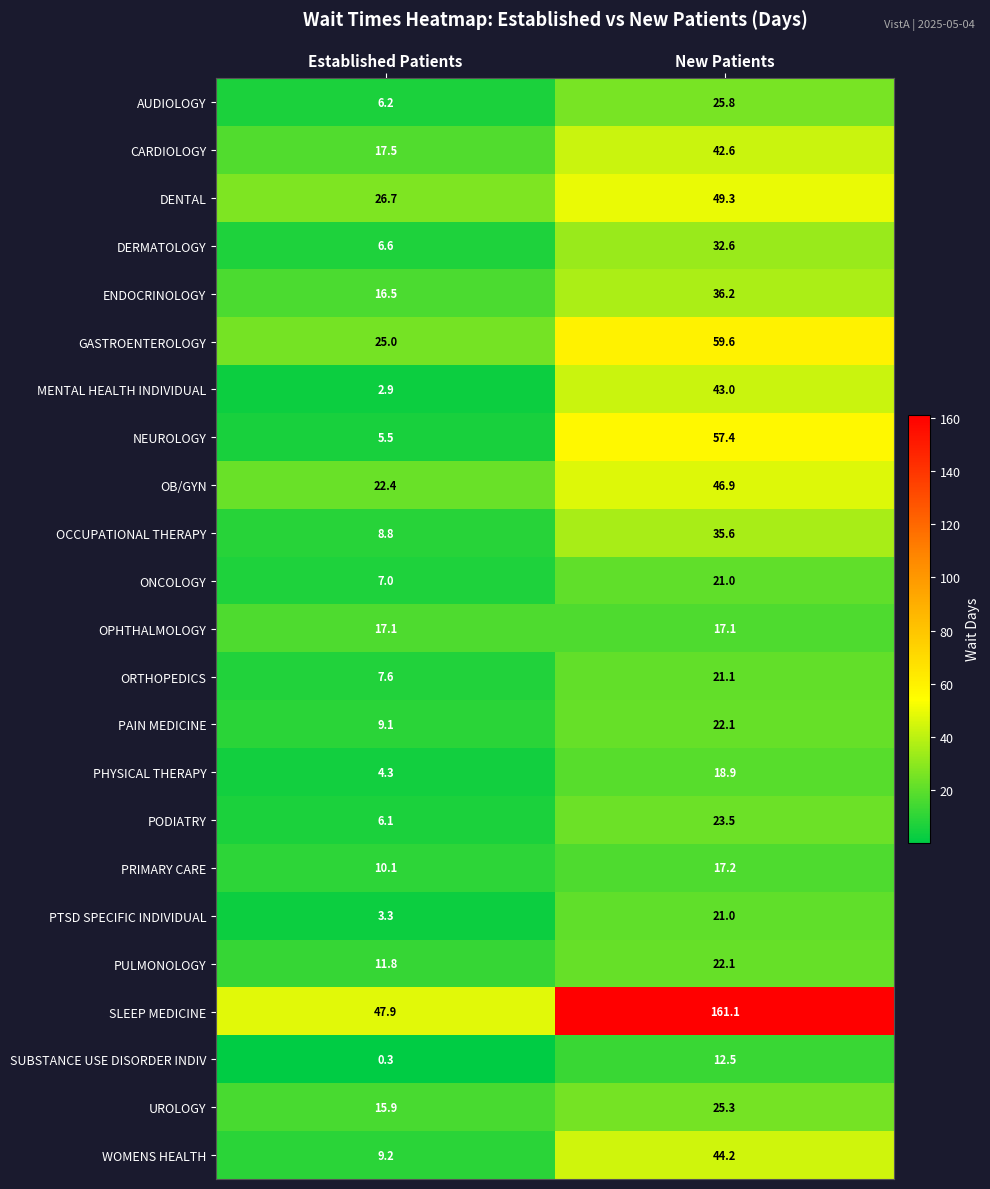

At which category does the chart reach its peak across all series?

New Patients